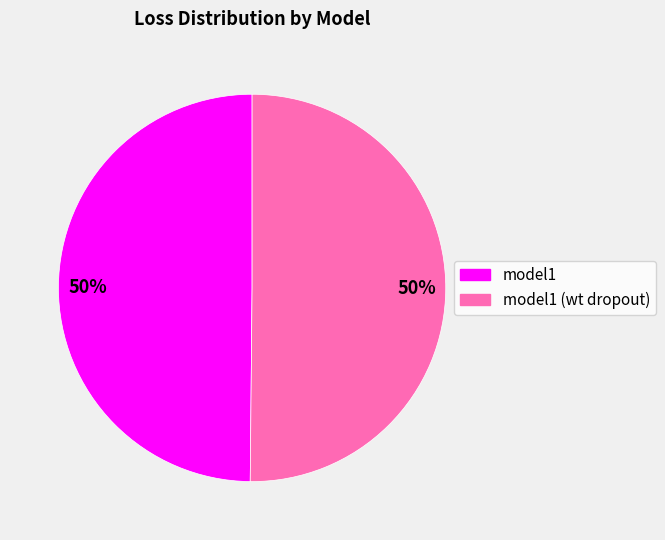

Do model1 and model1 (wt dropout) together represent more than half of the pie?

Yes